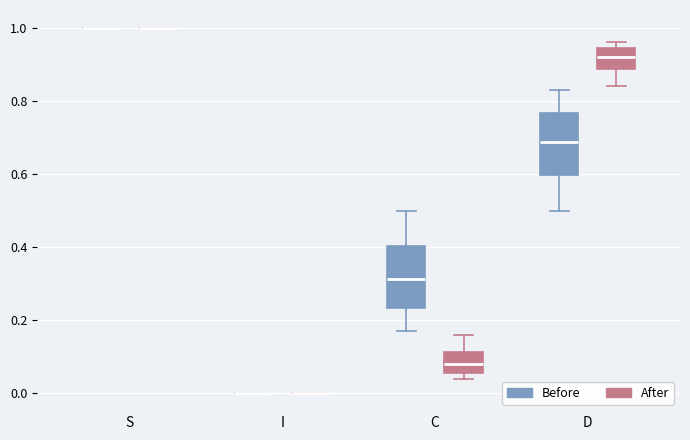

Reading left to right, transcribe this box plot: for each box, give where its median line is, the range the box spans, and where its two whiskers end, as read against the y-axis. The values are not printed on the chart, so give them approximately, as read against the axis.

S (Before): box collapsed to a line at 1.00, whiskers 1.00 to 1.00
S (After): box collapsed to a line at 1.00, whiskers 1.00 to 1.00
I (Before): box collapsed to a line at 0.00, whiskers 0.00 to 0.00
I (After): box collapsed to a line at 0.00, whiskers 0.00 to 0.00
C (Before): median 0.32, box 0.24 to 0.40, whiskers 0.16 to 0.50
C (After): median 0.08, box 0.06 to 0.12, whiskers 0.04 to 0.16
D (Before): median 0.68, box 0.60 to 0.76, whiskers 0.50 to 0.84
D (After): median 0.92, box 0.88 to 0.94, whiskers 0.84 to 0.96